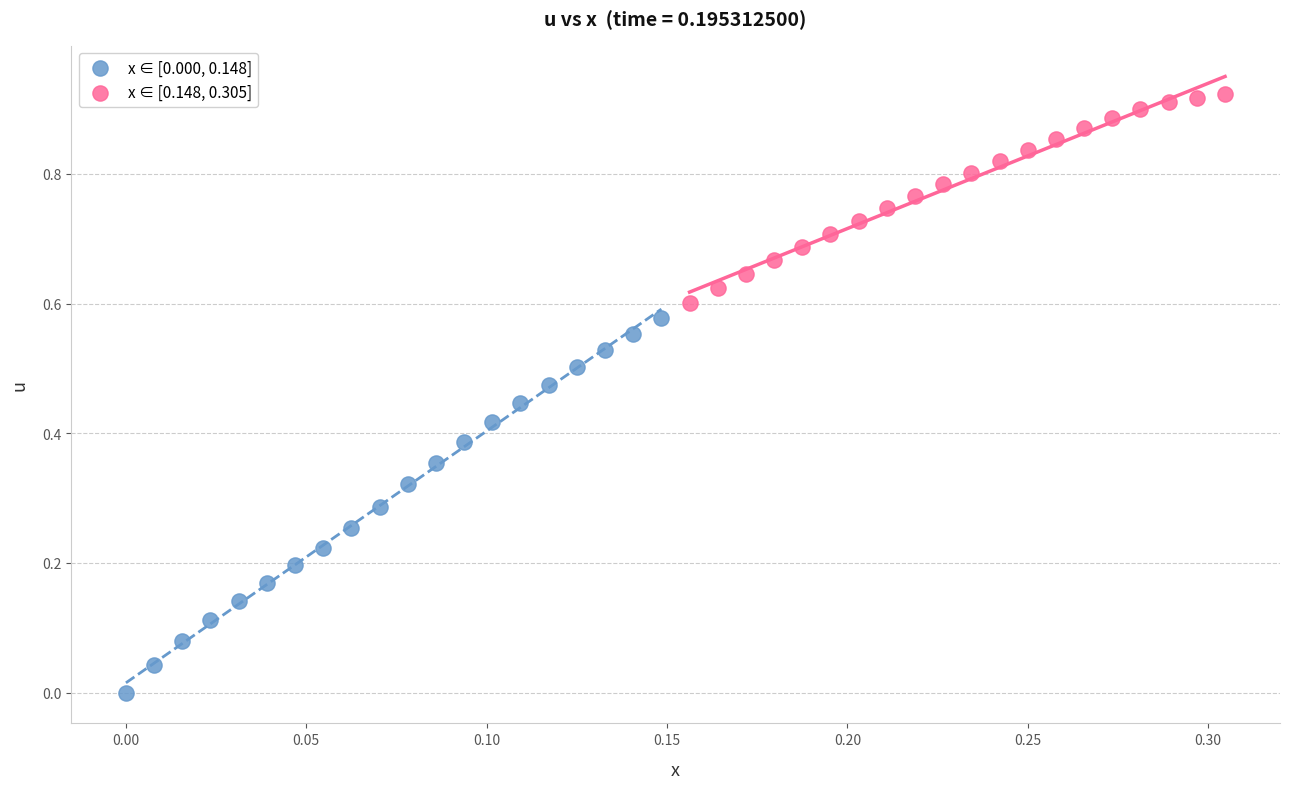

Which series contains the highest Y value?

x ∈ [0.148, 0.305]